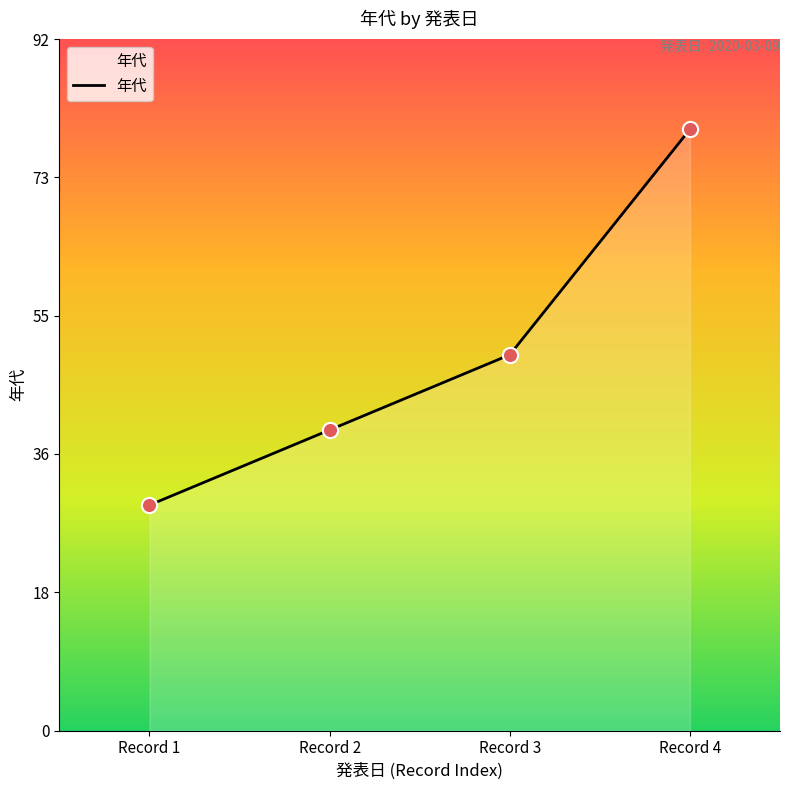

What is the change in value from Record 2 to Record 3?

+10